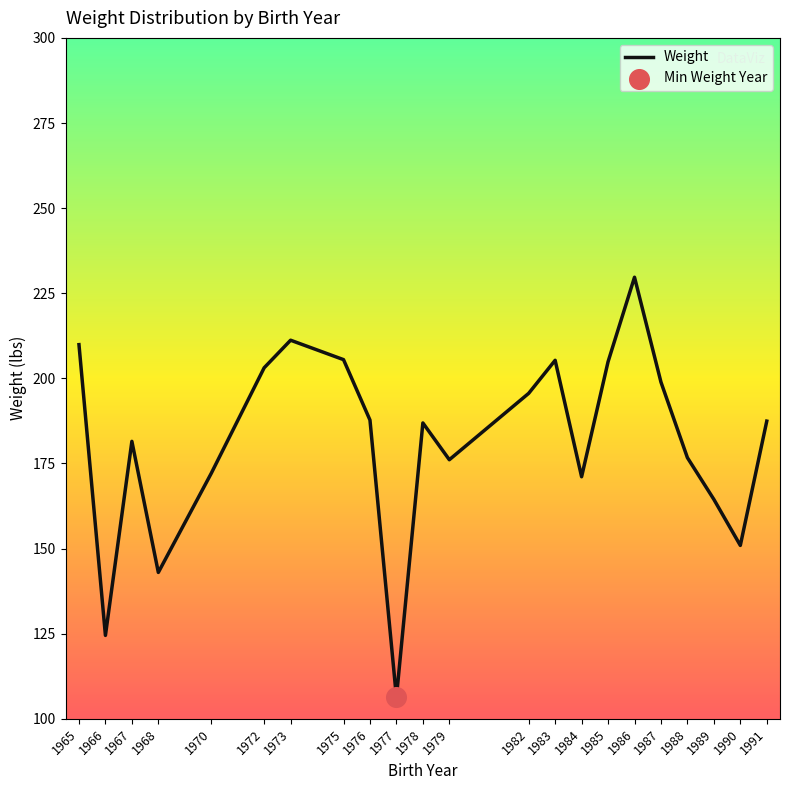

Which has a higher value, 1983 or 1968?

1983